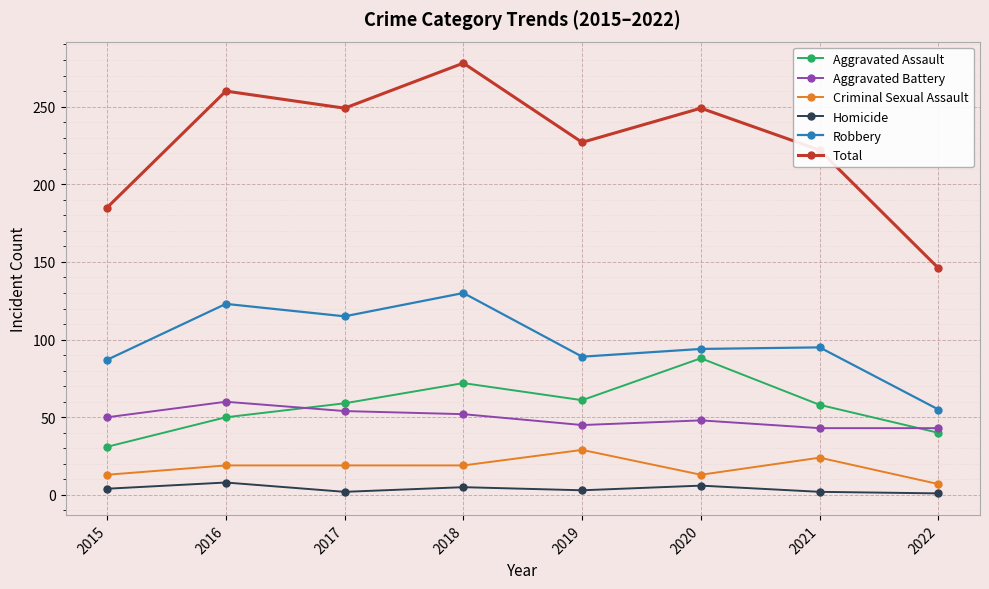

What is the value of the Aggravated Assault point at the 6th from the left?

88